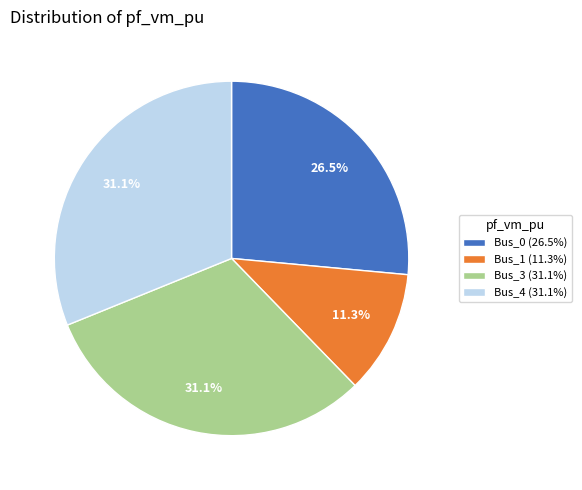

What percentage is the Bus_3 slice, to the nearest percent?

31%